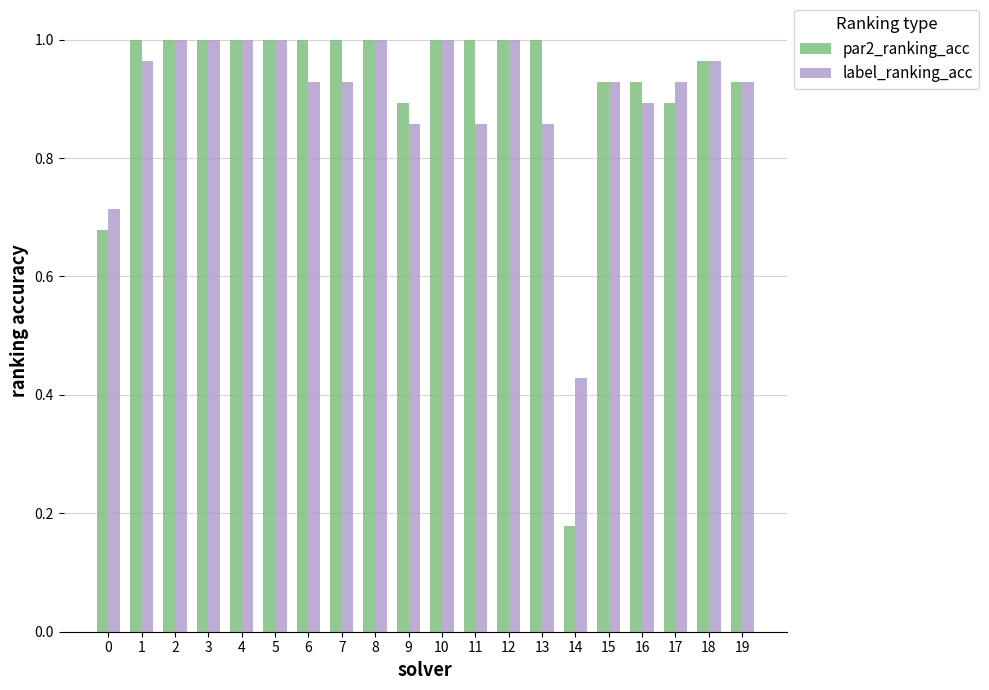

What is the sum of all label_ranking_acc values?

18.2